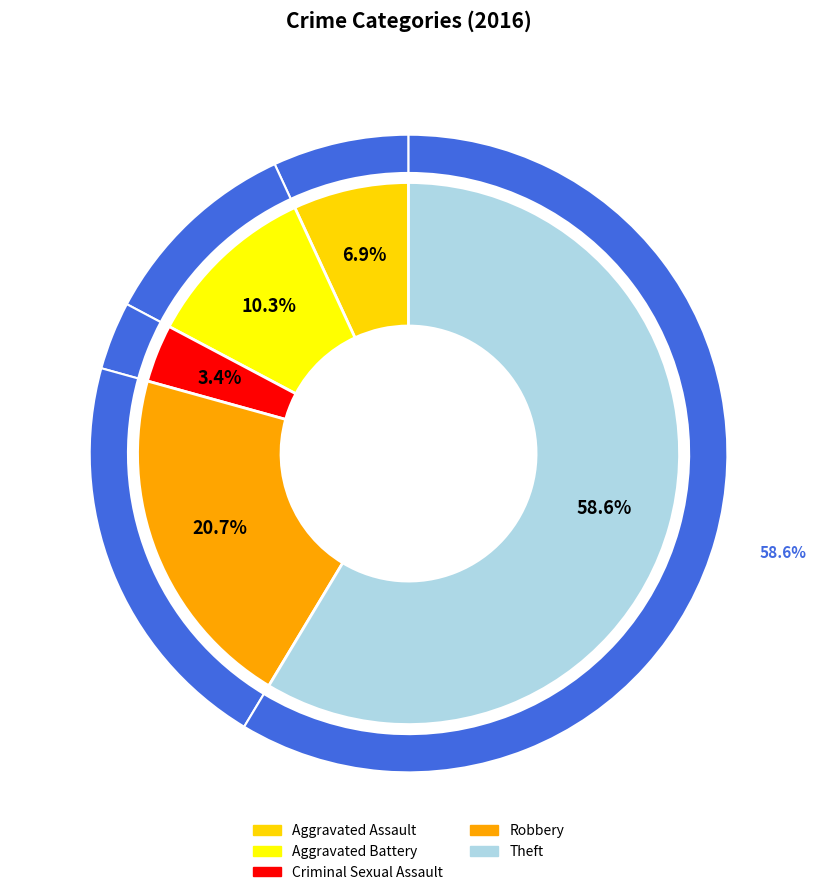

Which category has the smallest portion of the pie?

Criminal Sexual Assault